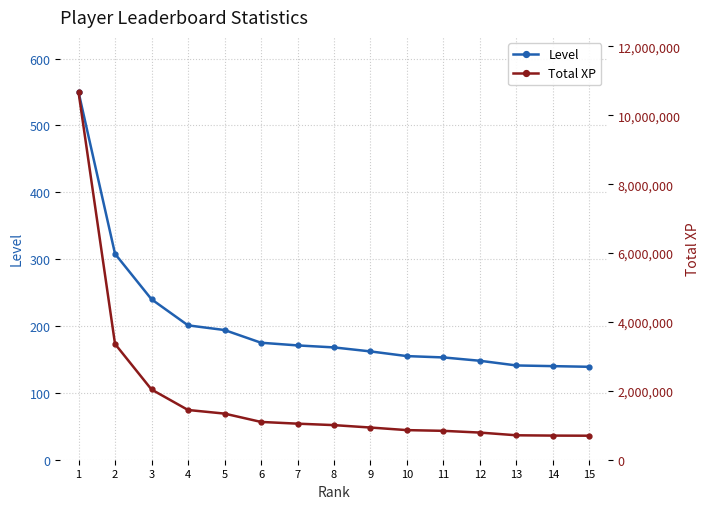

Is it true that Level equals 53 at 8?

False